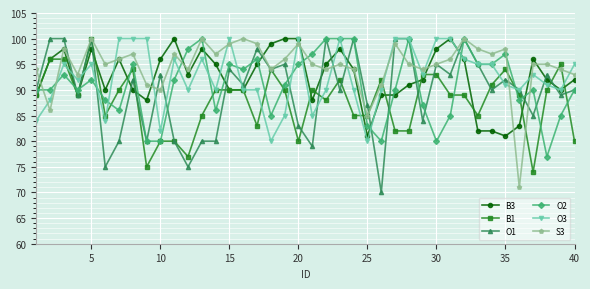

True or false: O1 has more than 0 interior local peaks.

True